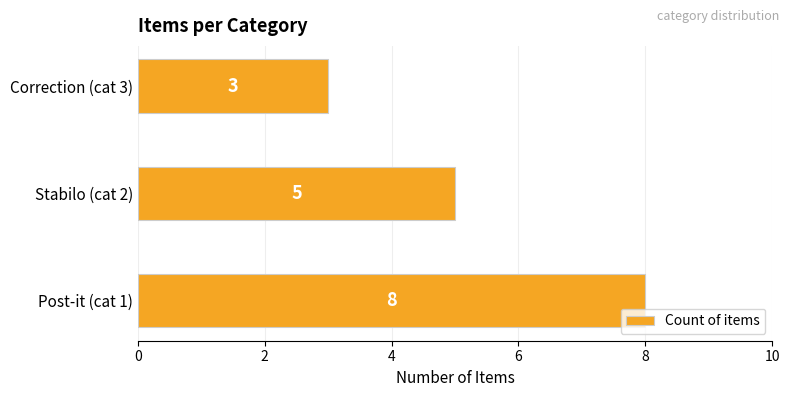

What is the ratio of the value at Post-it (cat 1) to the value at Correction (cat 3)?

2.7